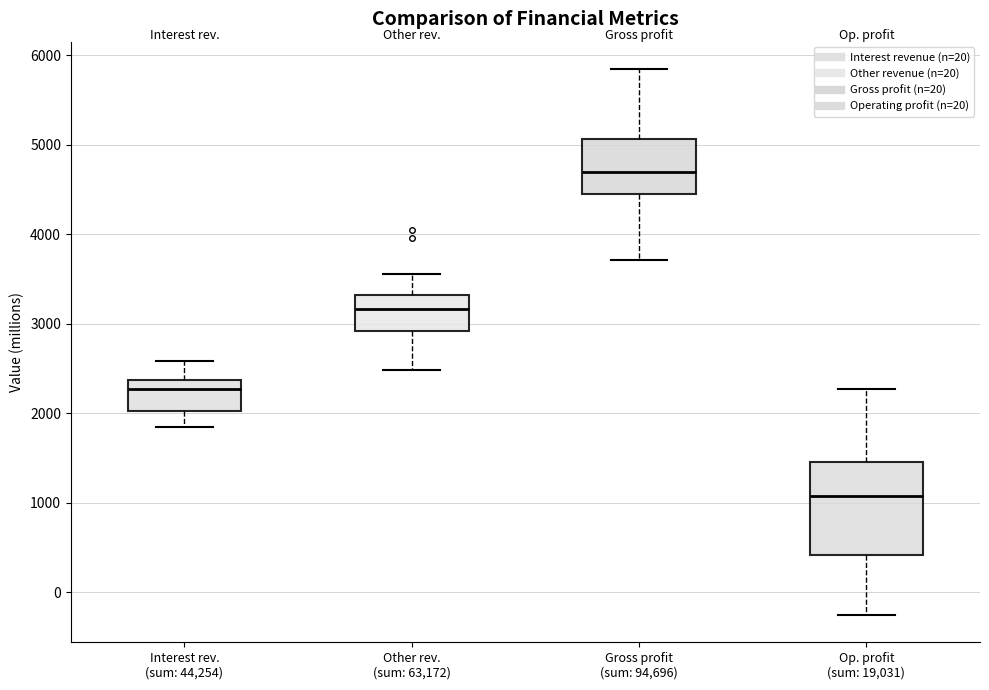

Reading left to right, transcribe this box plot: for each box, give where its median line is, the range the box spans, and where its two whiskers end, as read against the y-axis. The values are not printed on the chart, so give them approximately, as read against the axis.

Interest rev. (sum: 44,254): median 2300, box 2000 to 2400, whiskers 1800 to 2600
Other rev. (sum: 63,172): median 3200, box 2900 to 3300, whiskers 2500 to 3500
Gross profit (sum: 94,696): median 4700, box 4400 to 5100, whiskers 3700 to 5800
Op. profit (sum: 19,031): median 1100, box 400 to 1500, whiskers -300 to 2300